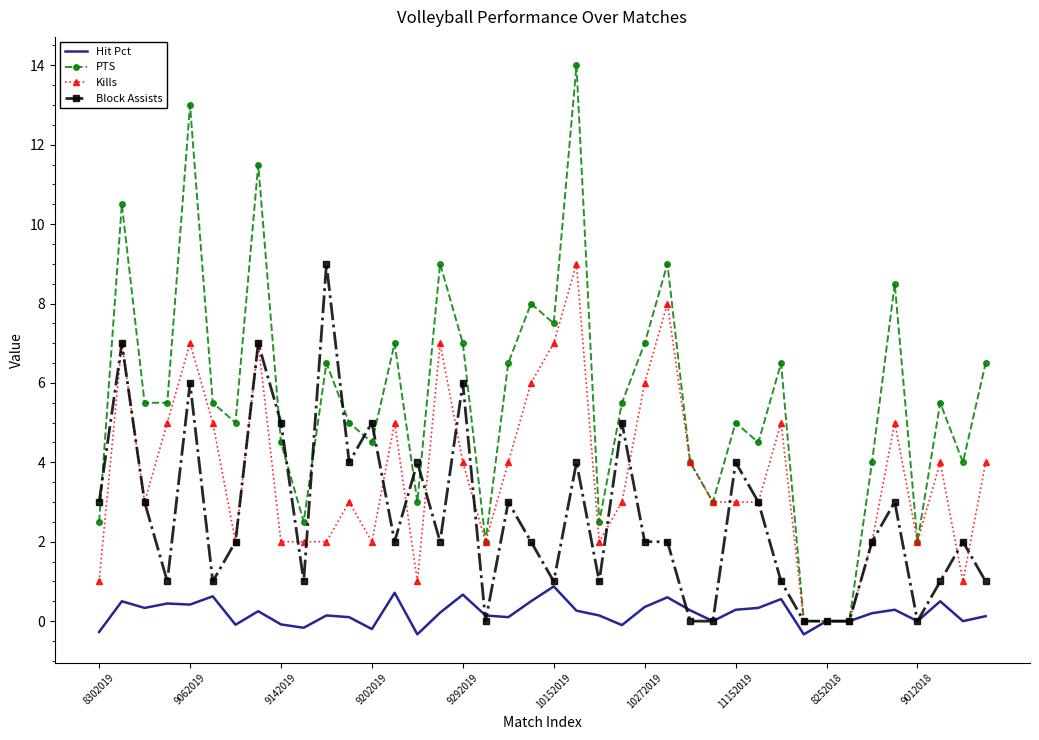

What is the greatest value displayed?

14.0